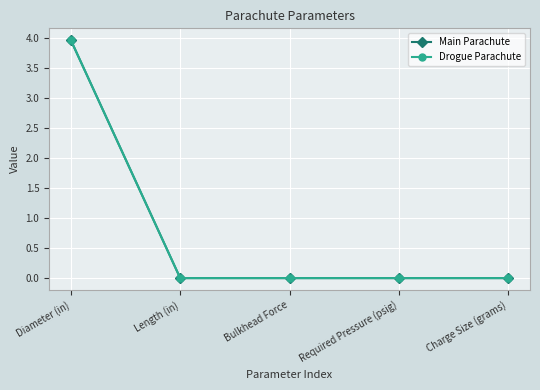

Which series has the largest total across all categories?

Main Parachute